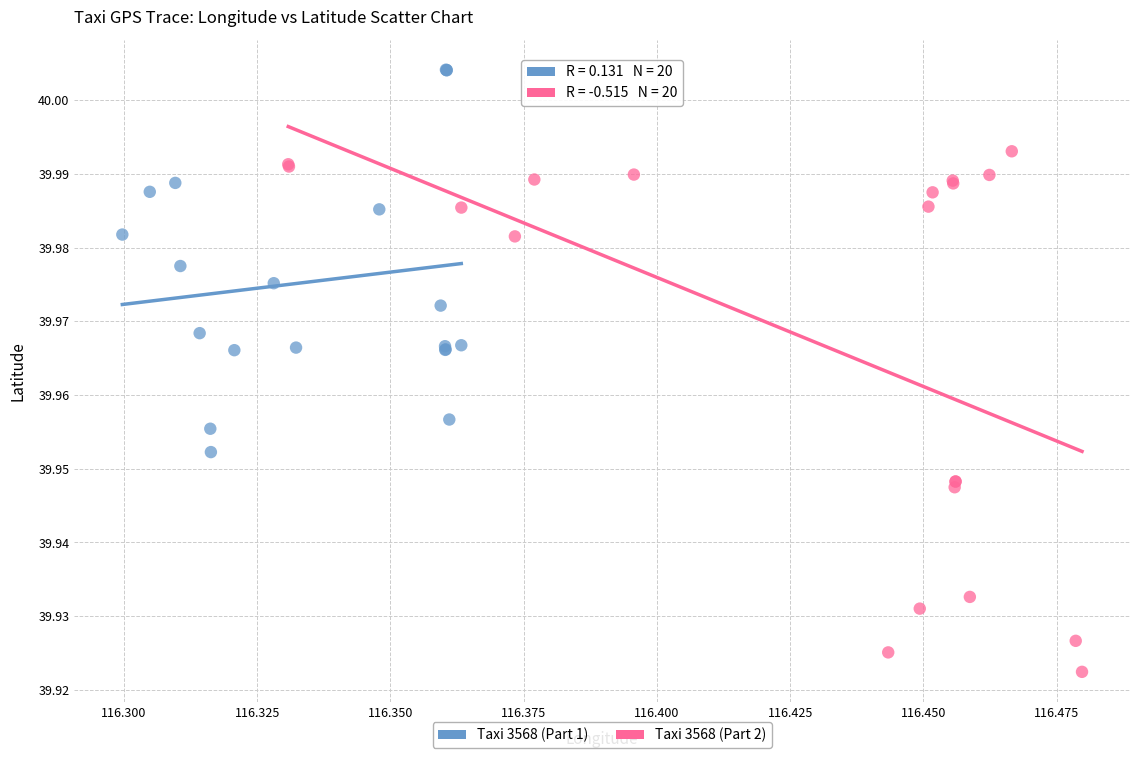

Which series reaches the minimum Y coordinate?

Taxi 3568 (Part 2)